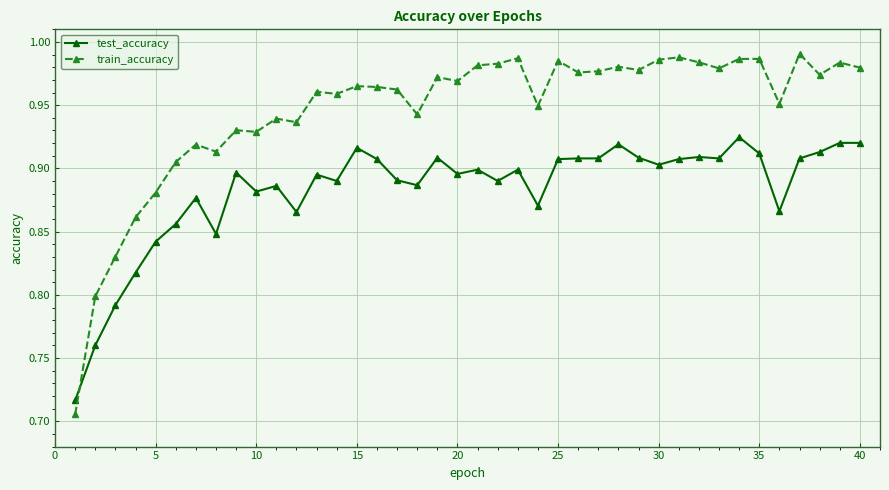

Which series ends up on top after the final intersection of train_accuracy and test_accuracy?

train_accuracy